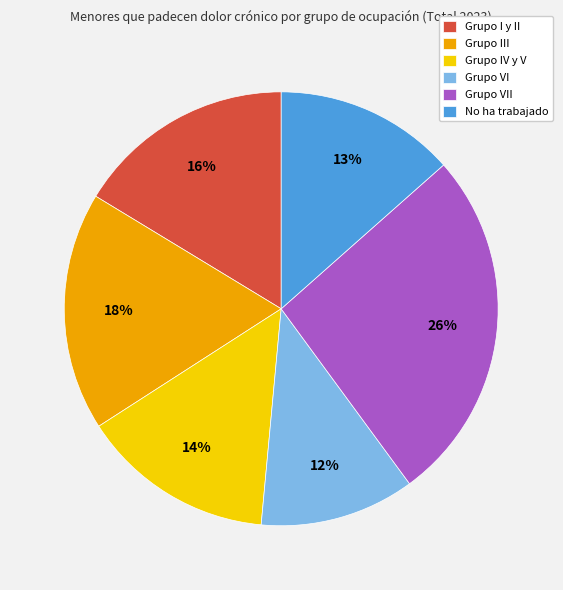

Is there any slice that represents more than half of the pie?

No